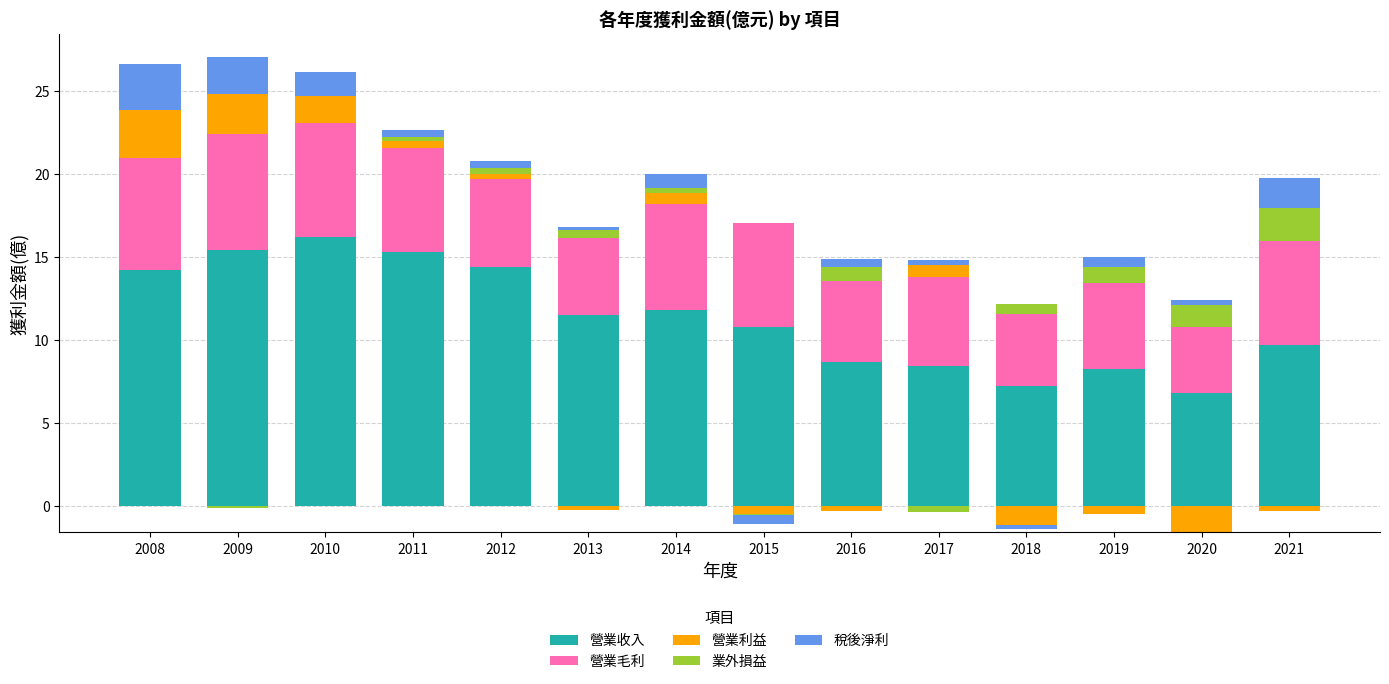

True or false: 營業毛利 has a value of 5.4 at 2017.

True